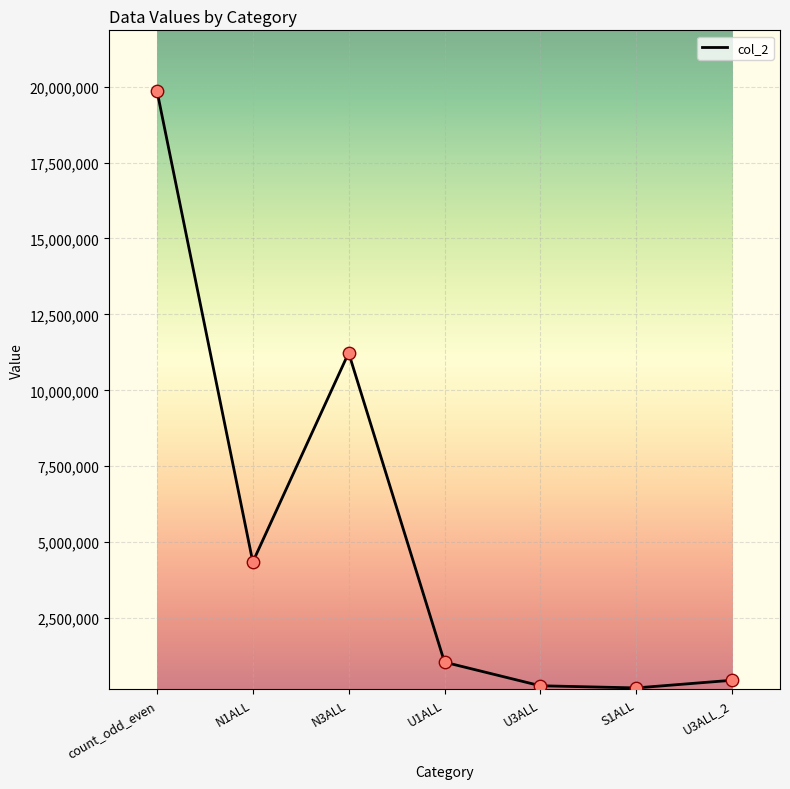

What is the change in value from N1ALL to N3ALL?

+6885361